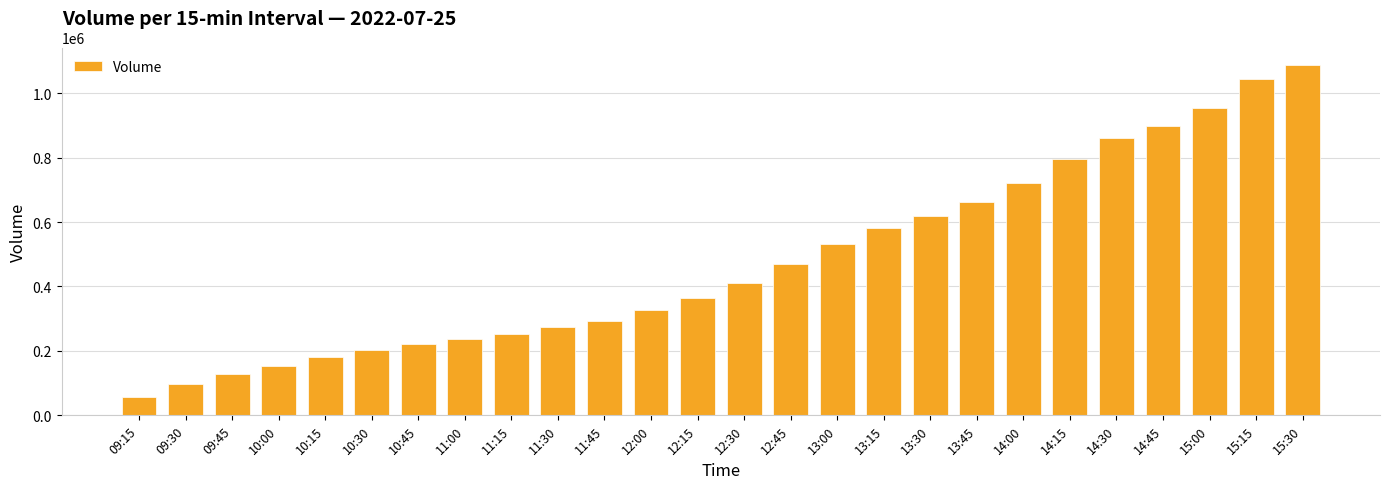

Reading left to right, extract all data points from this chart.

56088	98595	127165	154602	182003	202353	221929	235790	253069	272802	291880	325907	363452	411500	469836	532369	580142	619296	663482	720604	795723	860800	899163	955129	1042807	1087235